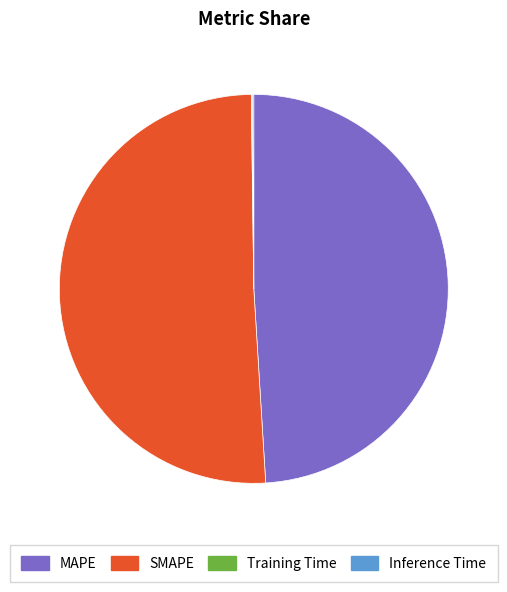

Do MAPE and SMAPE together represent more than half of the pie?

Yes